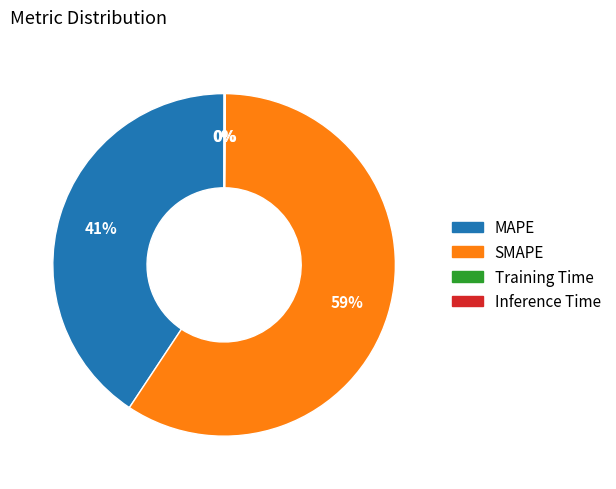

Is the sum of MAPE and SMAPE greater than half?

Yes